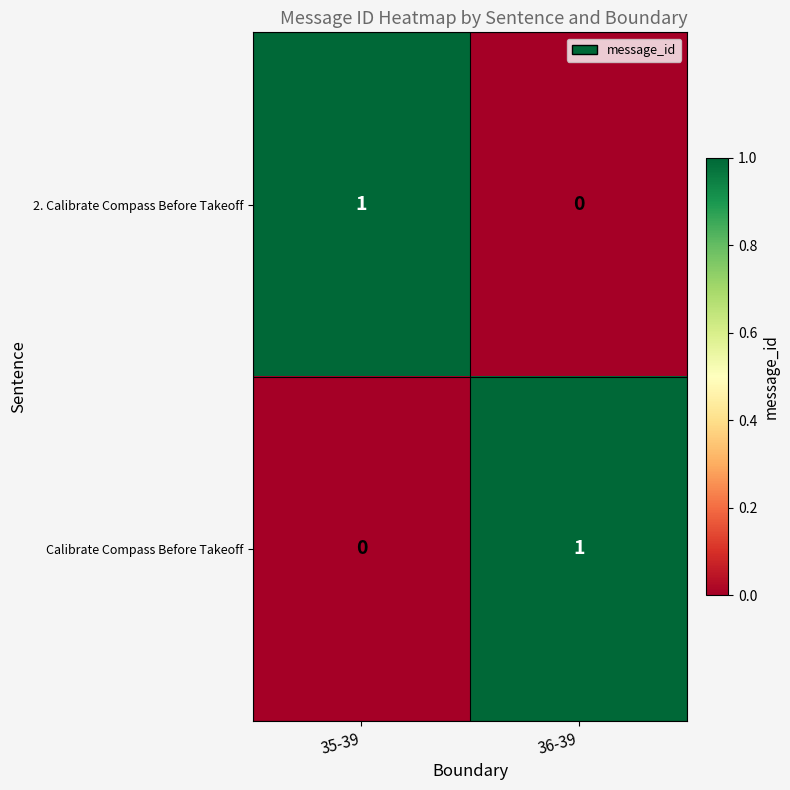

Rank the series at 36-39 from lowest to highest value.

2. Calibrate Compass Before Takeoff, Calibrate Compass Before Takeoff